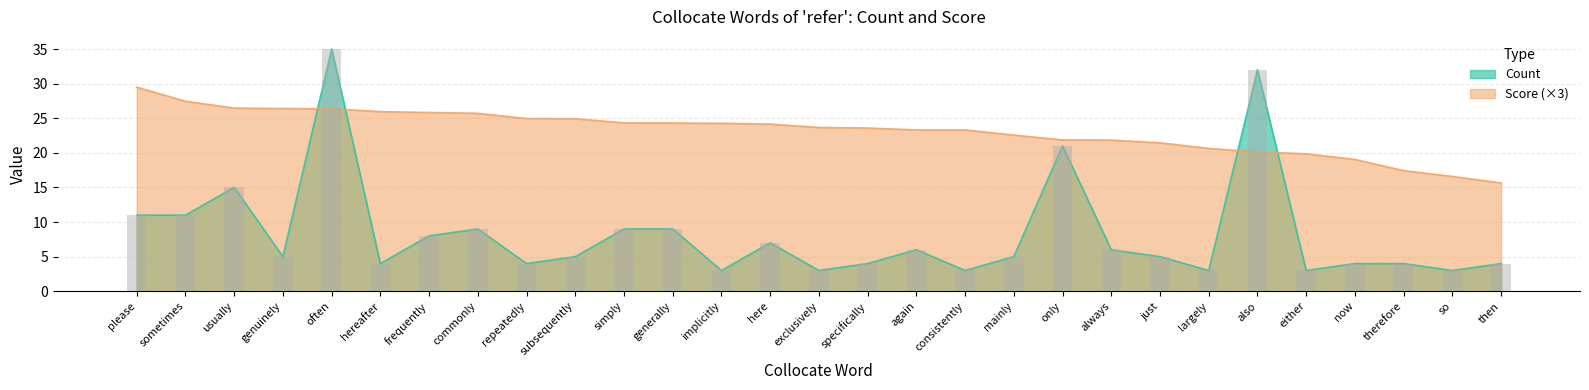

Where is Count nearest to the value 19?

only